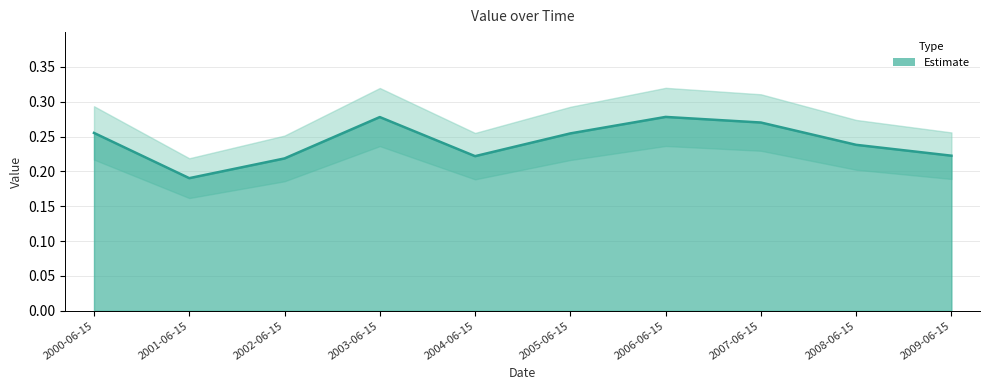

Where is the first local maximum?

2003-06-15